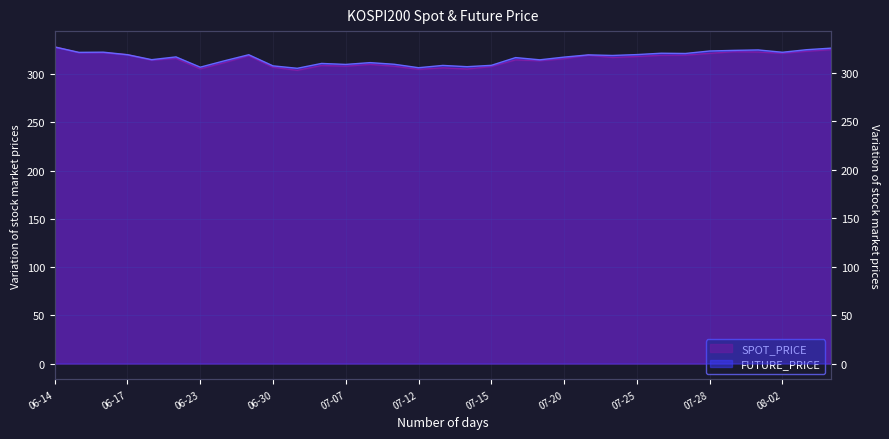

Is the value of SPOT_PRICE at 2022-07-20 greater than the value of FUTURE_PRICE at 2022-07-01?

Yes